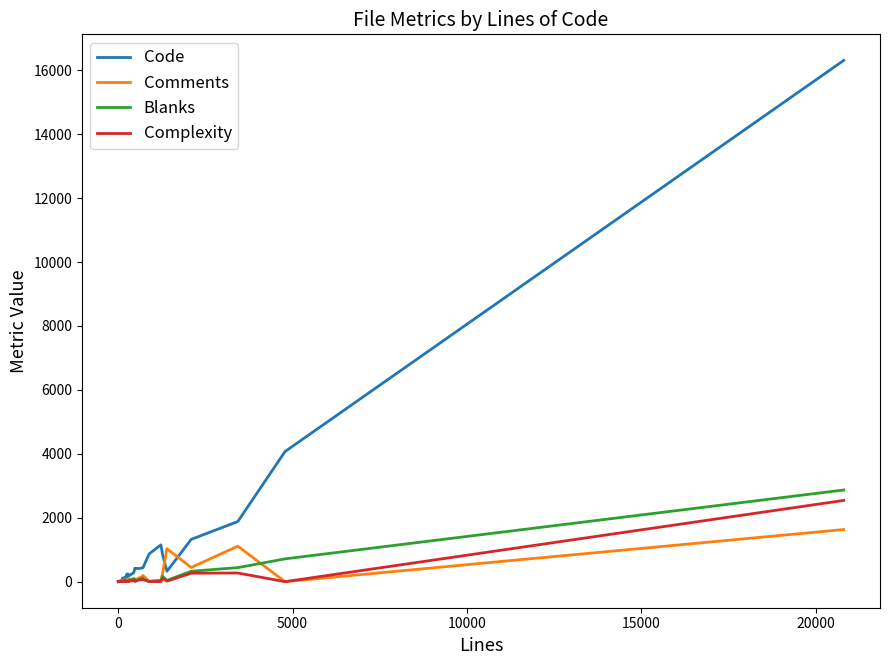

How many data points in Comments are less than 42?

20